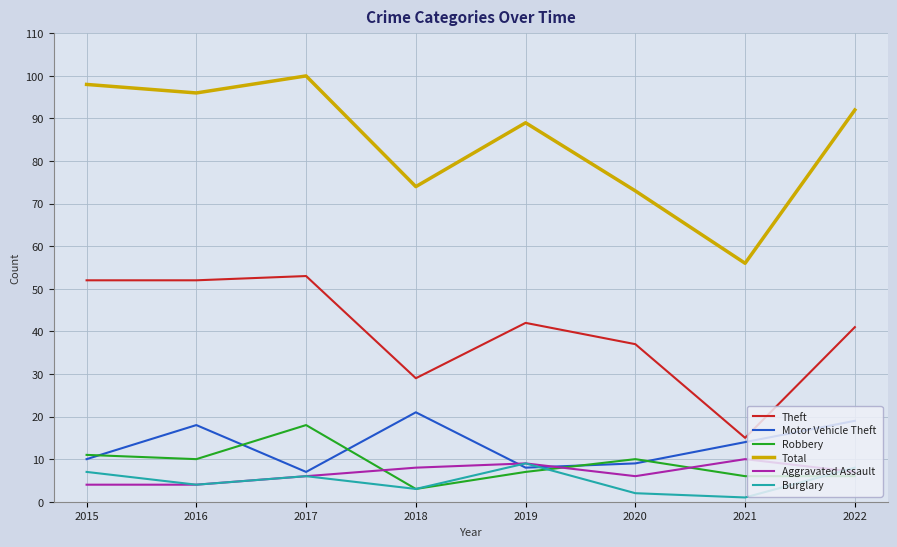

True or false: Theft has a value of 53 at 2017.

True